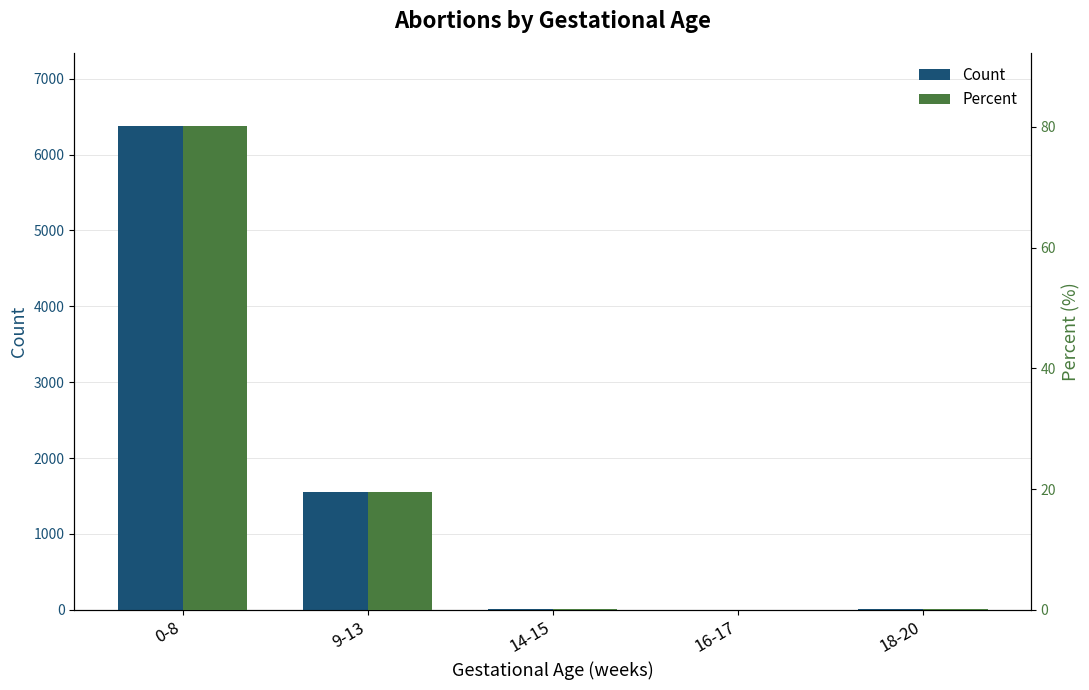

What is the highest value of the Count series?

6382.0